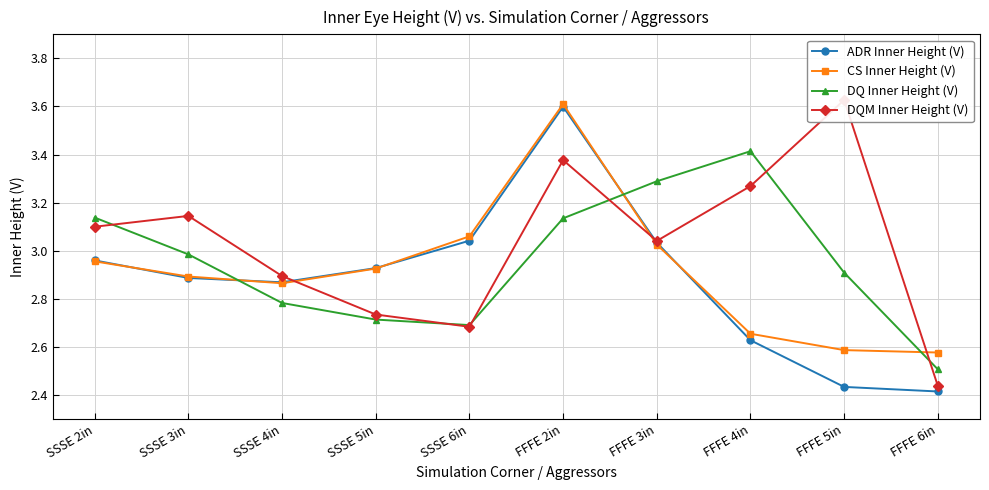

Read the ADR Inner Height (V) value at SSSE 5in.

2.9